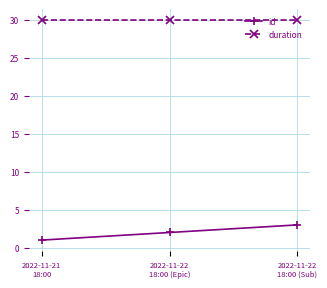

Is the value of duration at 2022-11-21
18:00 greater than the value of id at 2022-11-21
18:00?

Yes